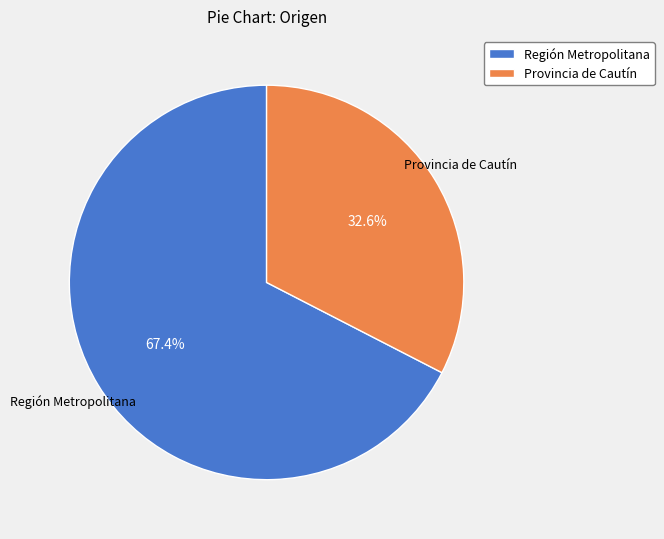

Rank the categories by value from highest to lowest.

Región Metropolitana, Provincia de Cautín